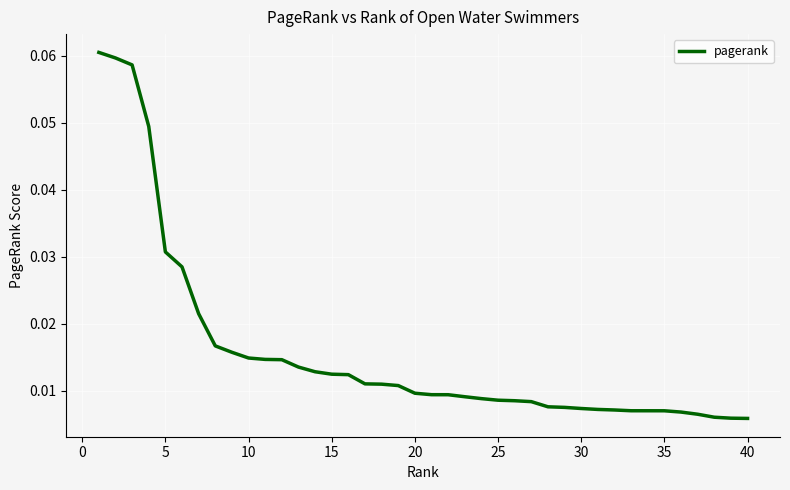

What is the sum of all values?

0.6